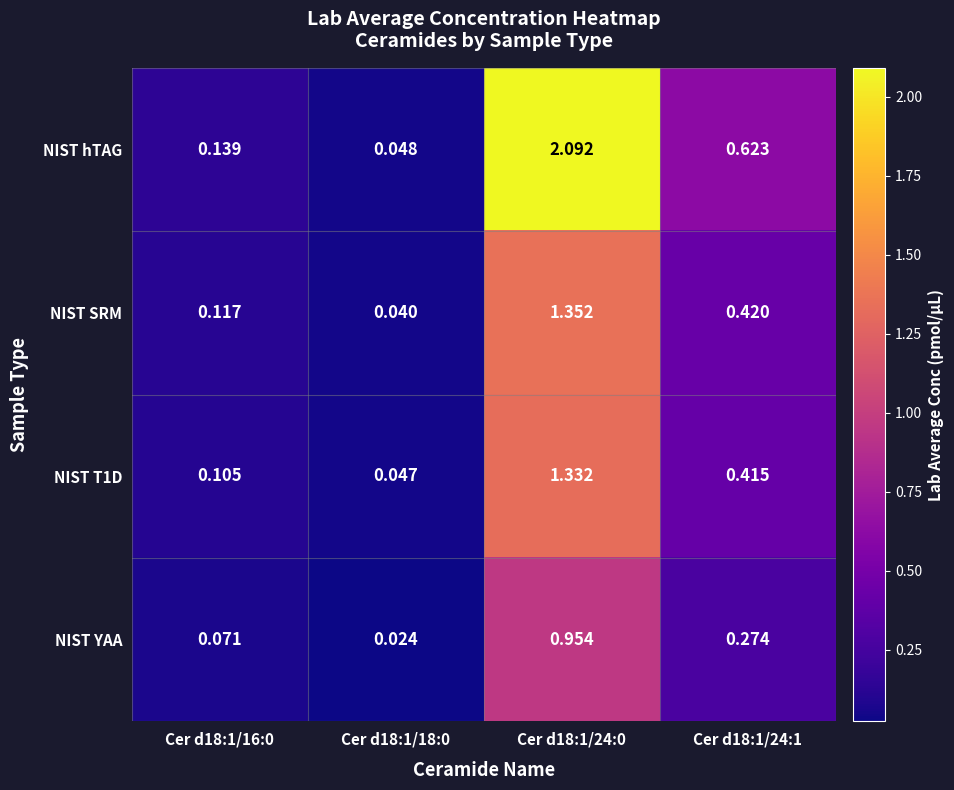

Which series has the largest total across all categories?

NIST hTAG